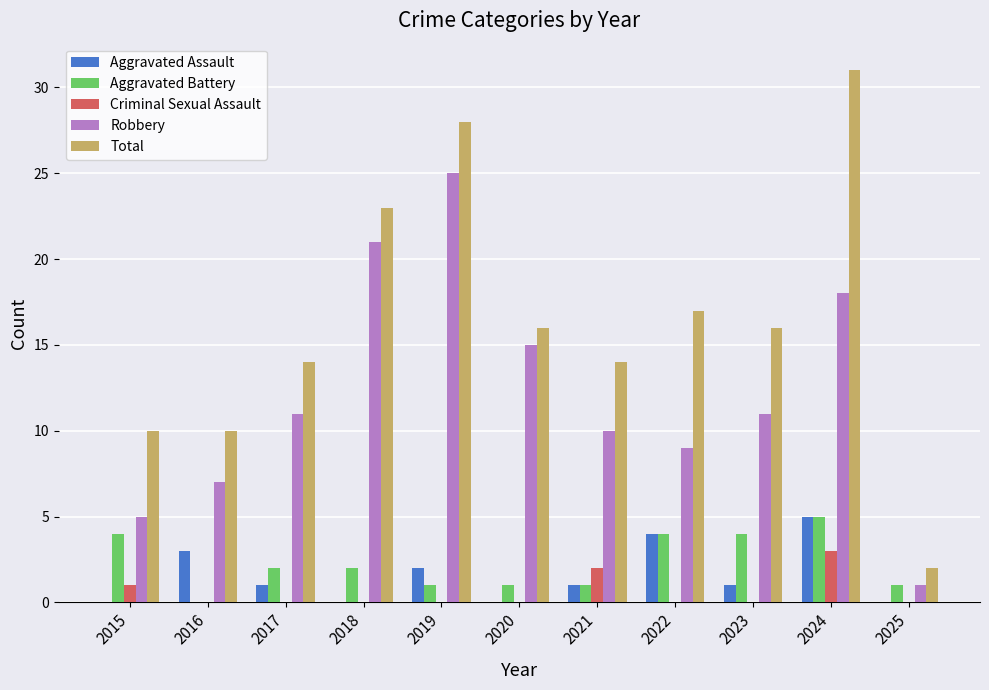

How many series are shown in this chart?

5